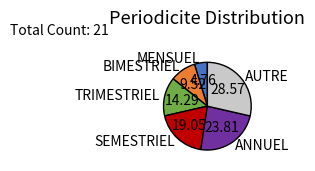

Combined, do TRIMESTRIEL and BIMESTRIEL account for over 50%?

No